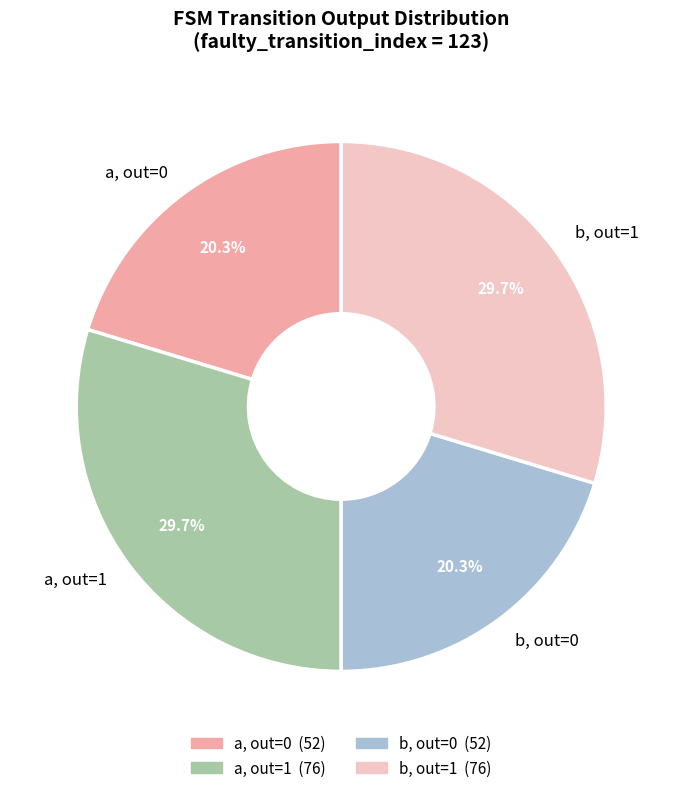

Combined, what portion of the pie is b, out=0 and b, out=1?

50.0%